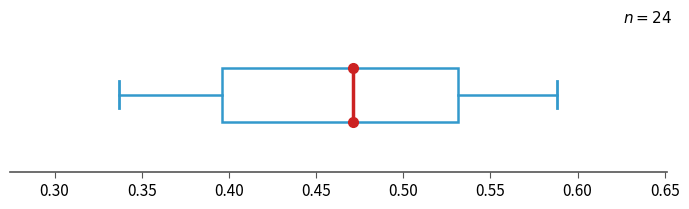

Where does the median line of the box sit on the x-axis? The values are not printed on the chart, so give them approximately, as read against the axis.

0.470